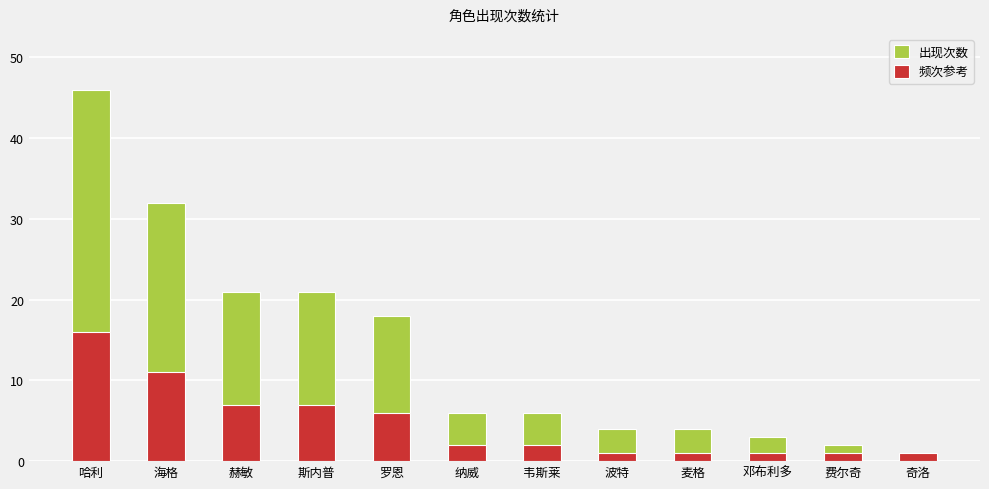

The value of 频次参考 at 纳威 is 3. True or false?

False